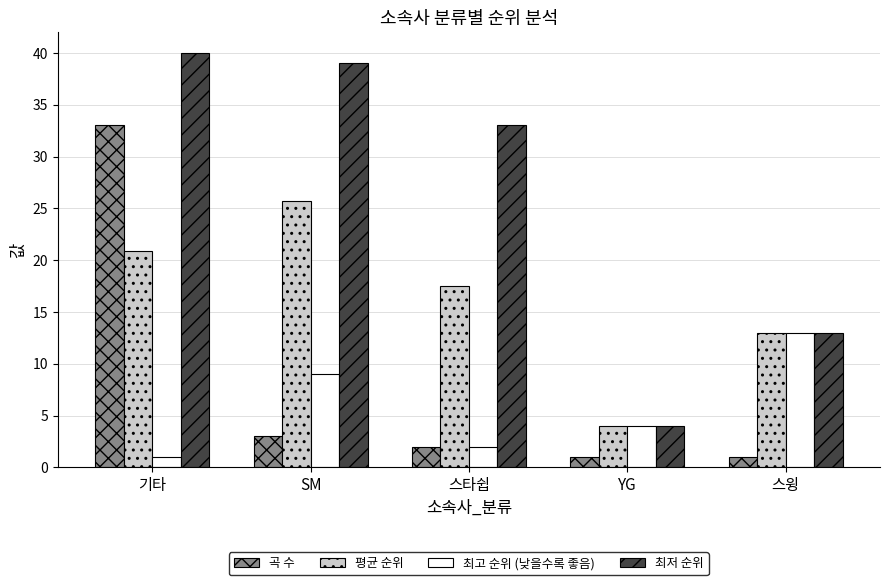

What is the maximum value for 최고 순위 (낮을수록 좋음)?

13.0